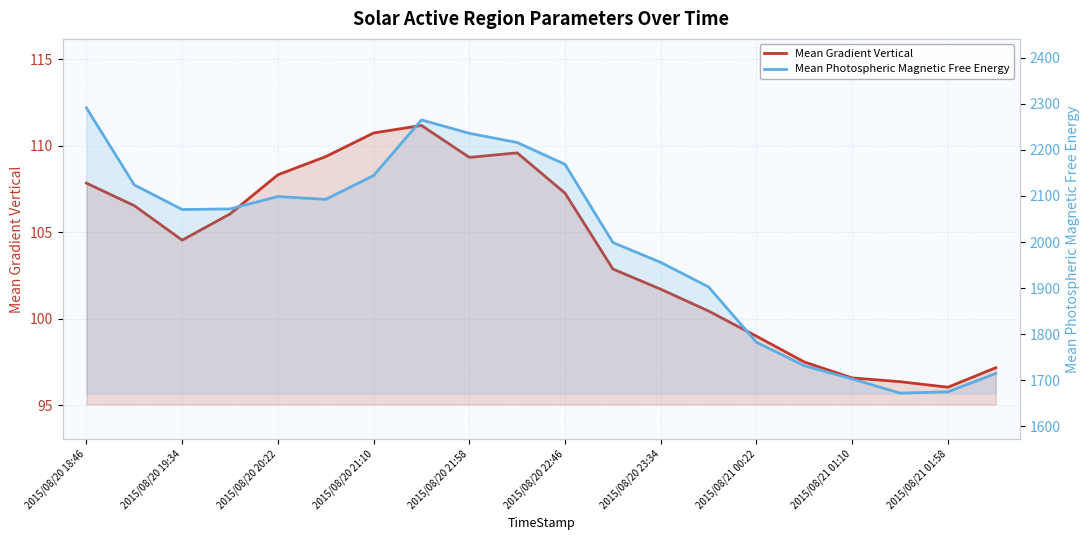

What are all the series names shown in the legend?

Mean Gradient Vertical, Mean Photospheric Magnetic Free Energy